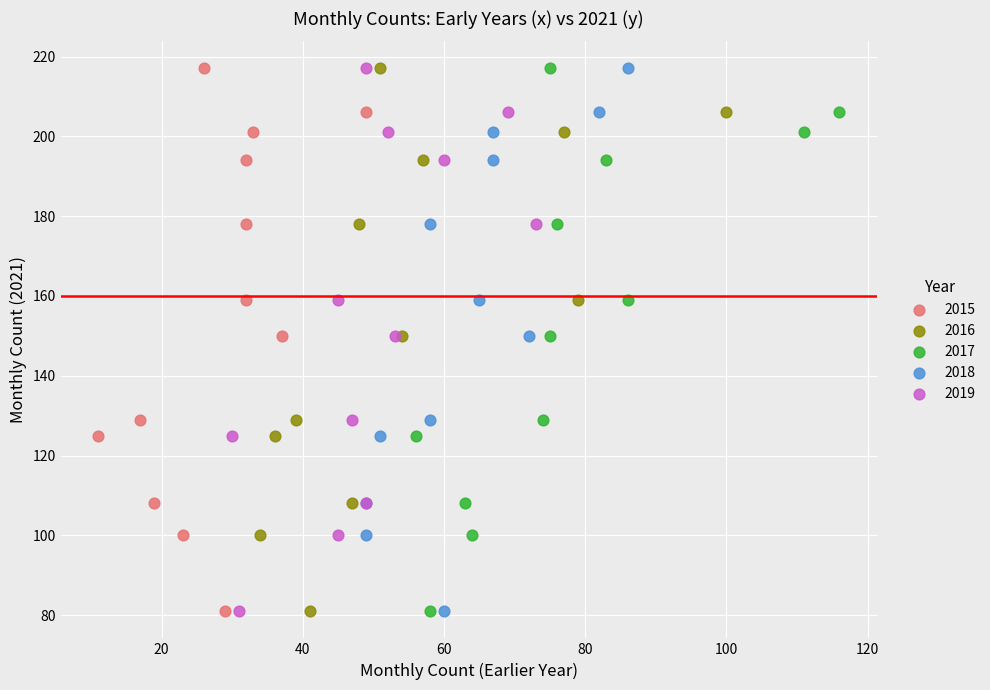

What are all the series names shown in the legend?

2015, 2016, 2017, 2018, 2019